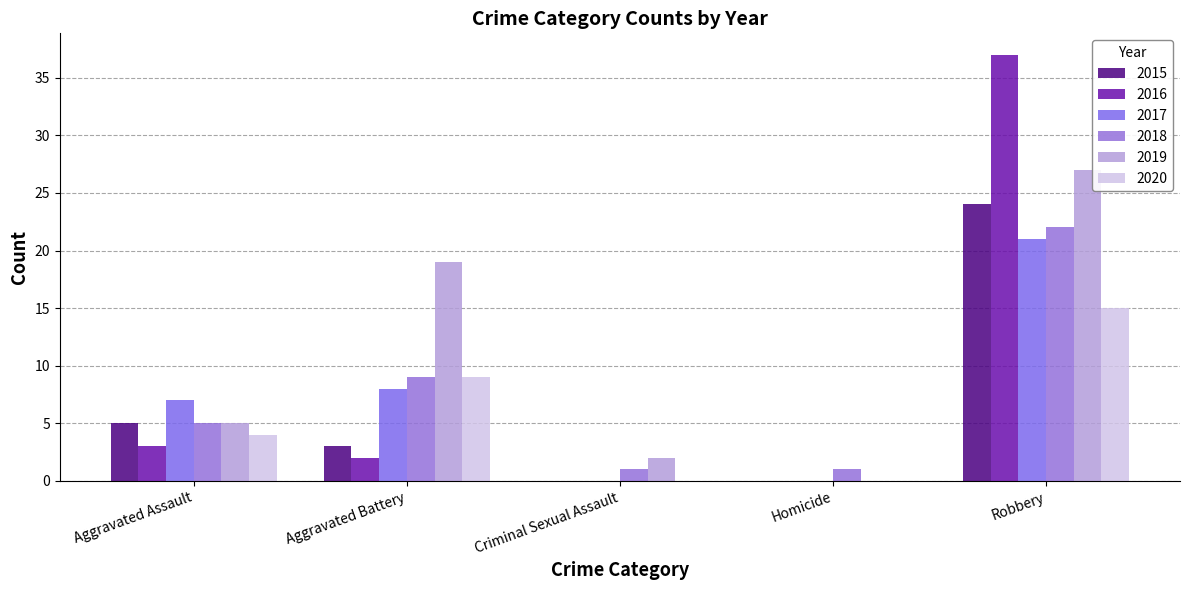

What is the average value of the 2020 series?

6